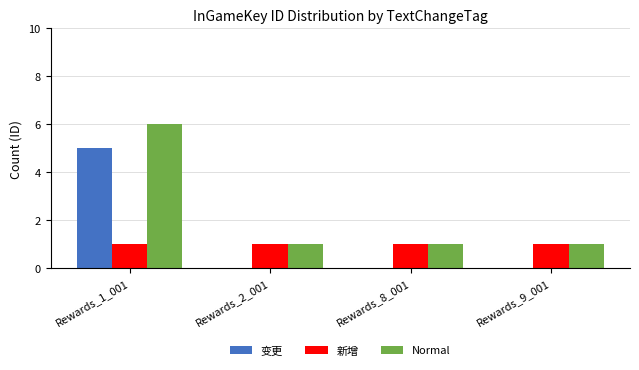

Reading left to right, list all the values displayed in this chart.

变更: Rewards_1_001=5	Rewards_2_001=0	Rewards_8_001=0	Rewards_9_001=0
新增: Rewards_1_001=1	Rewards_2_001=1	Rewards_8_001=1	Rewards_9_001=1
Normal: Rewards_1_001=6	Rewards_2_001=1	Rewards_8_001=1	Rewards_9_001=1